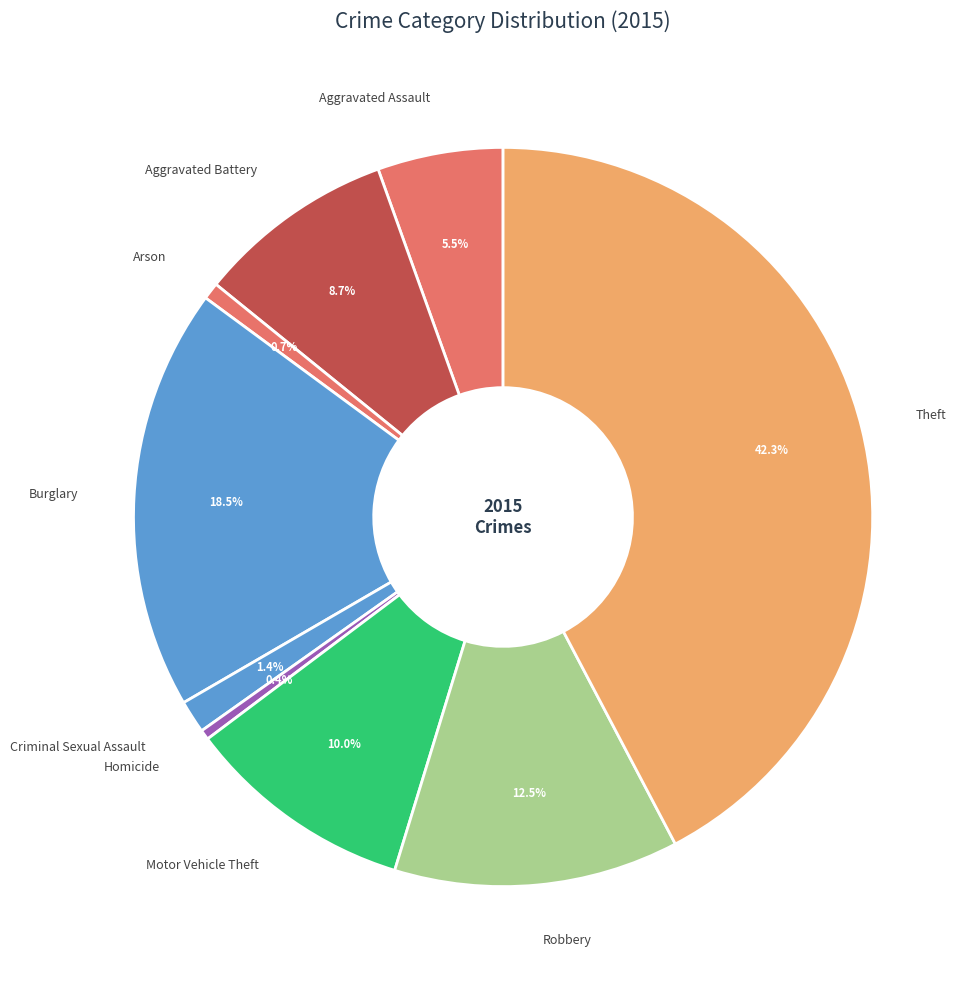

Is Arson the majority of the pie?

No